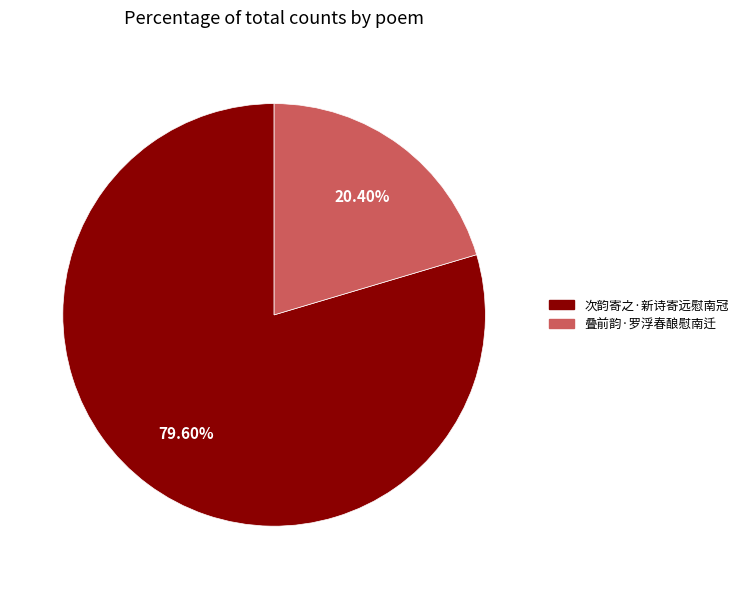

Rank the categories by value from lowest to highest.

叠前韵·罗浮春酿慰南迁, 次韵寄之·新诗寄远慰南冠